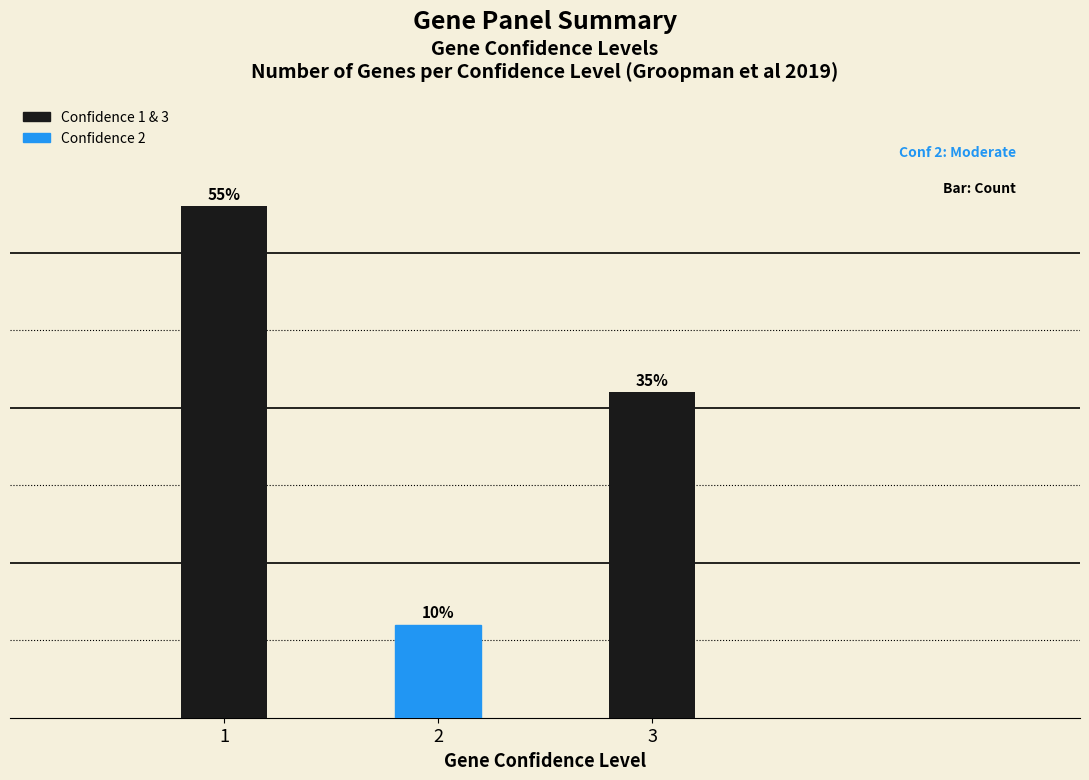

Does the chart contain any negative values?

No